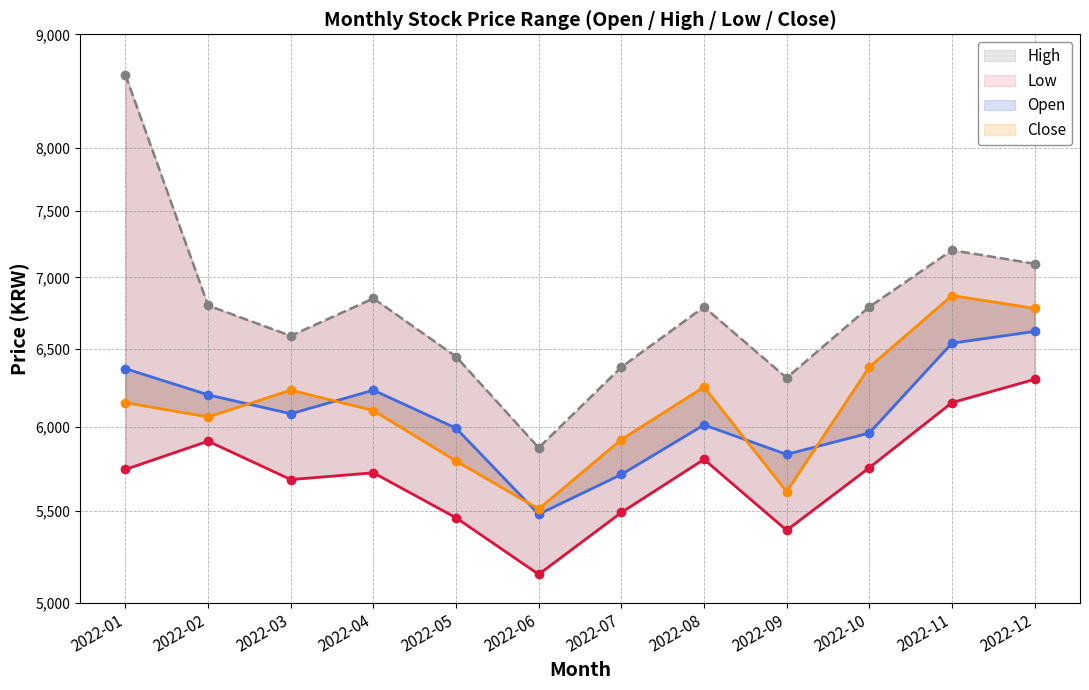

True or false: Open has a value of 6080 at 2022-03.

True